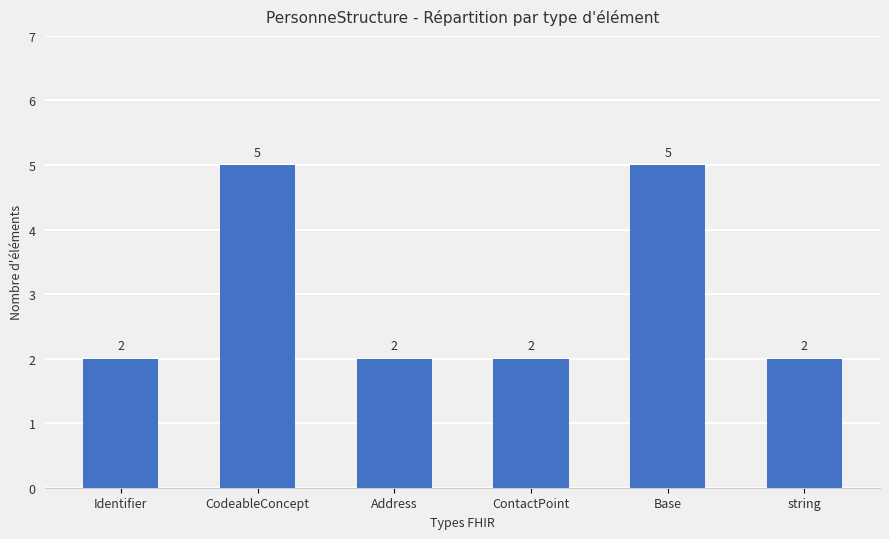

The chart shows a value of 5 at Base. True or false?

True